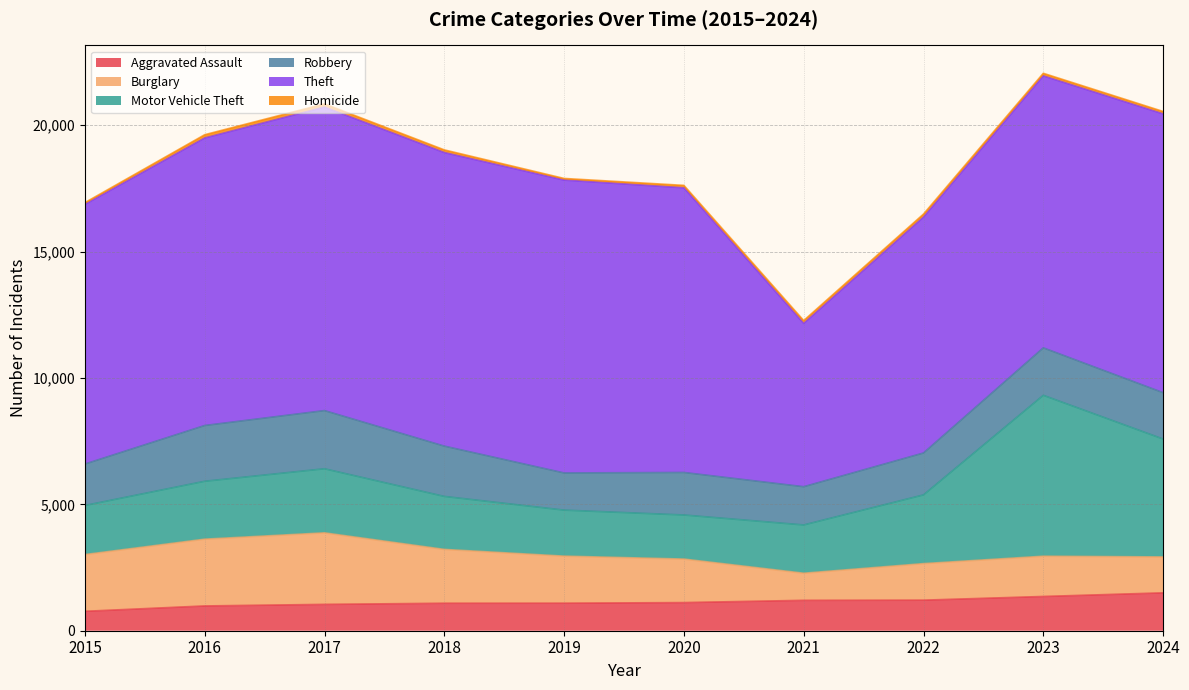

At which label is Homicide closest to 97?

2020